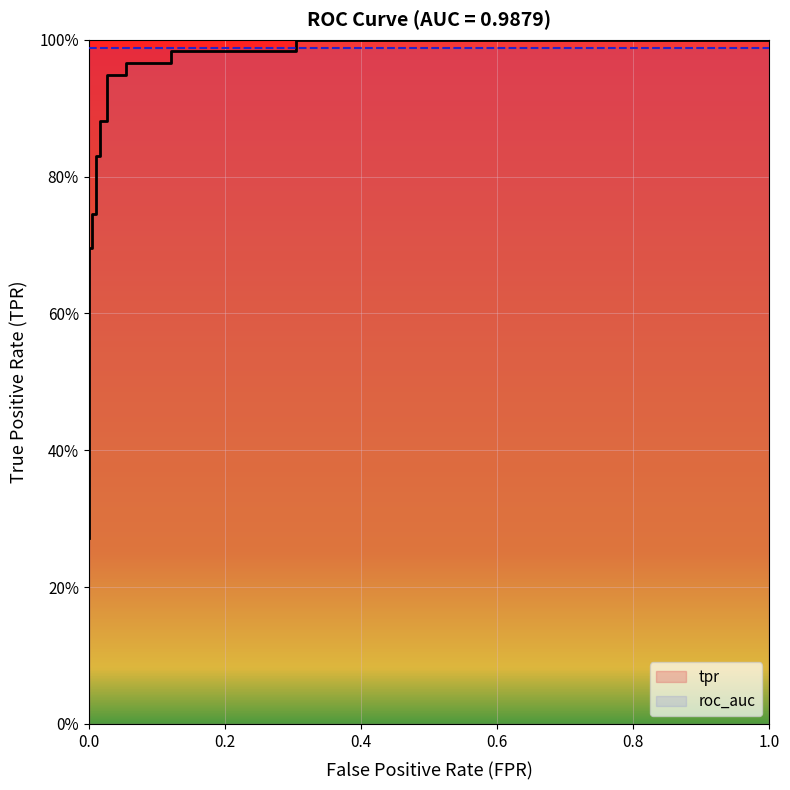

At how many categories does at least one series exceed 0?

17